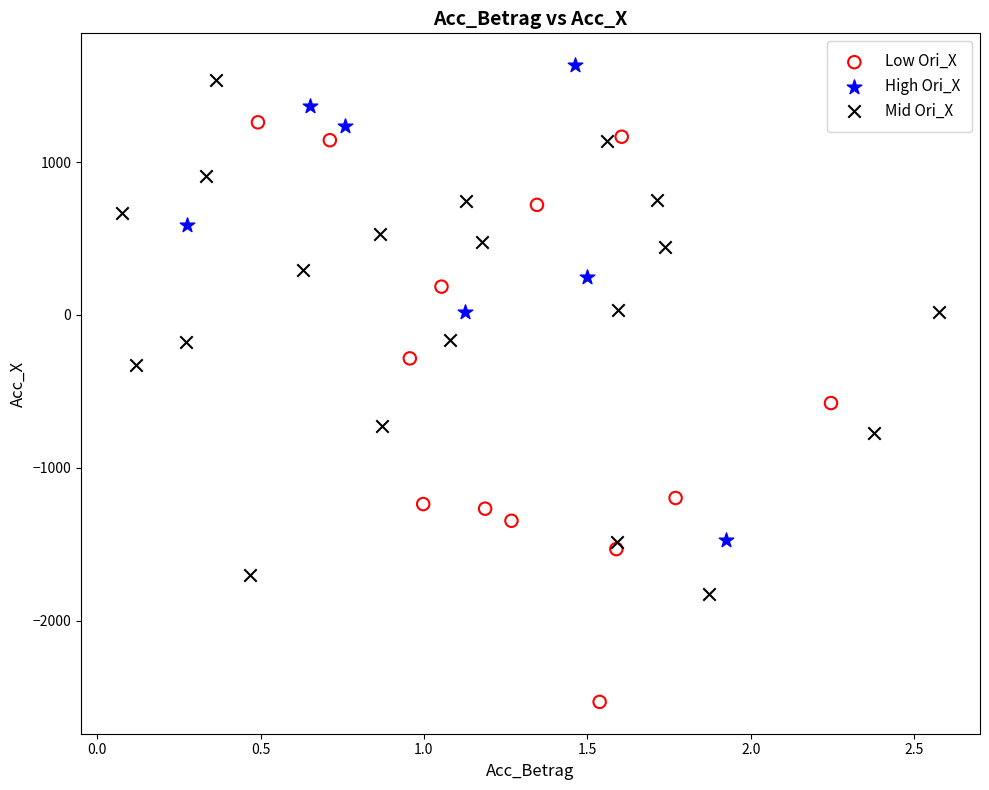

Which series has the largest Y range (max minus min)?

Low Ori_X